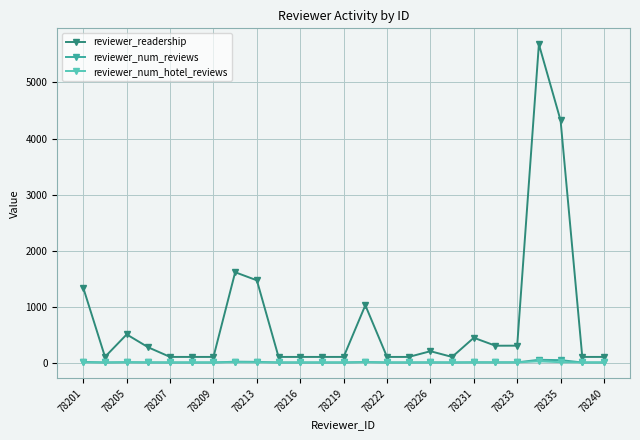

What is the maximum value for reviewer_readership?

5683